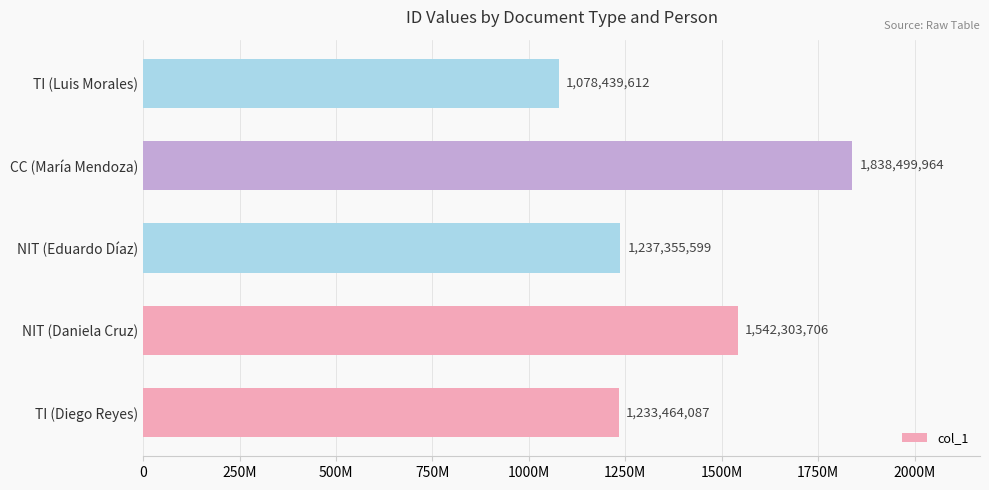

Does the chart contain any negative values?

No